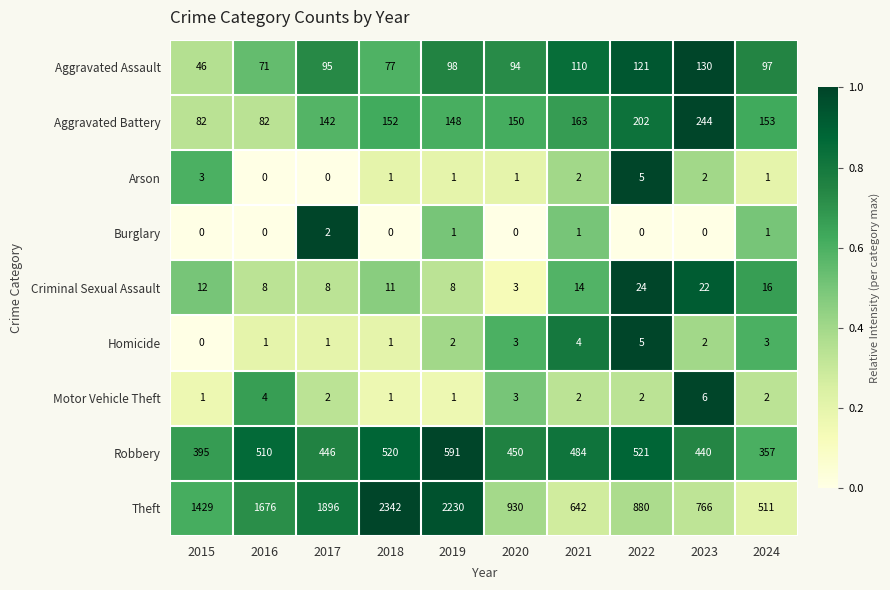

Which series changed the most between 2017 and 2024?

Theft